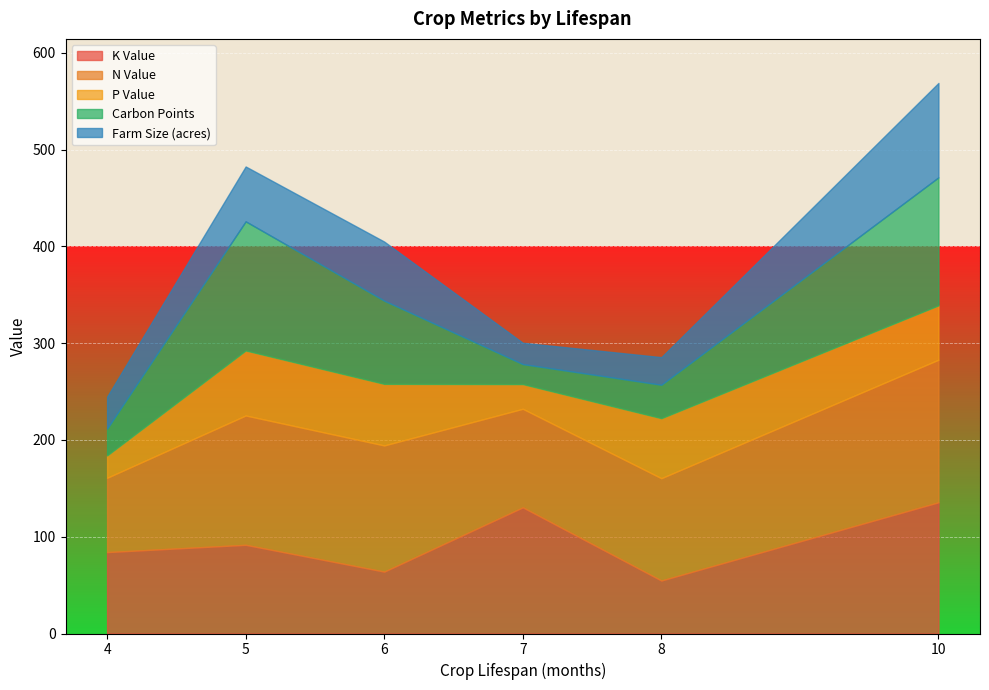

Does the chart display data point markers on the line(s)?

No